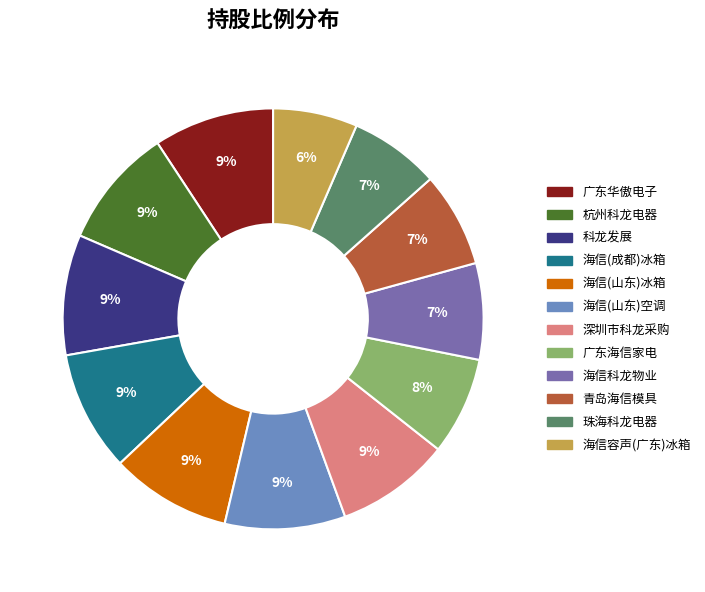

How many slices are in this pie chart?

12